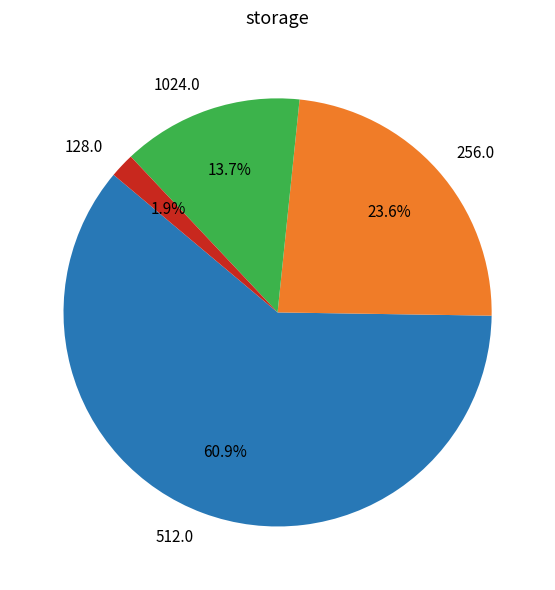

What percentage is NOT represented by 1024.0?

86.3%